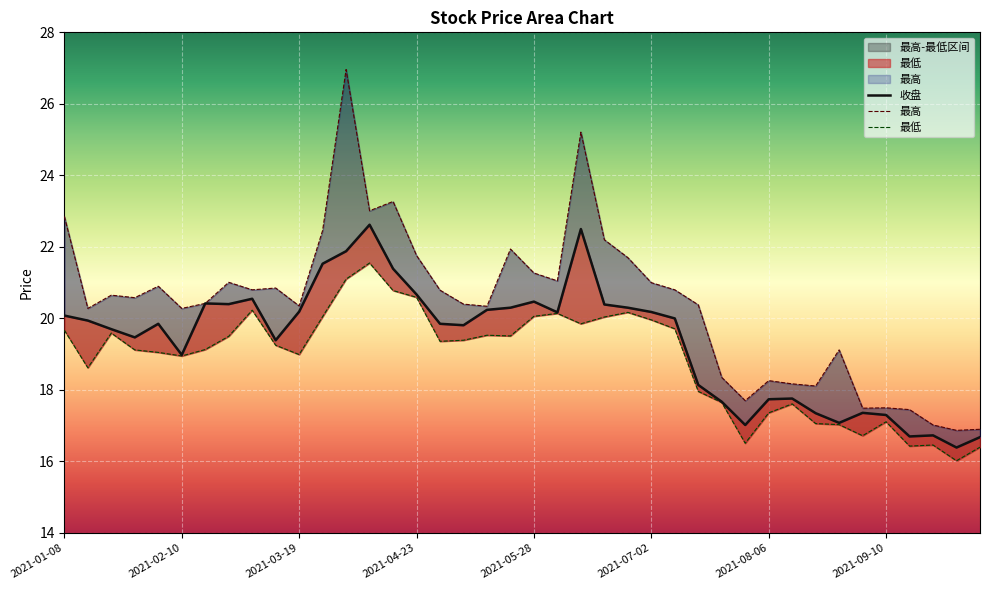

What is the label of the 3rd point from the right?

2021-09-24